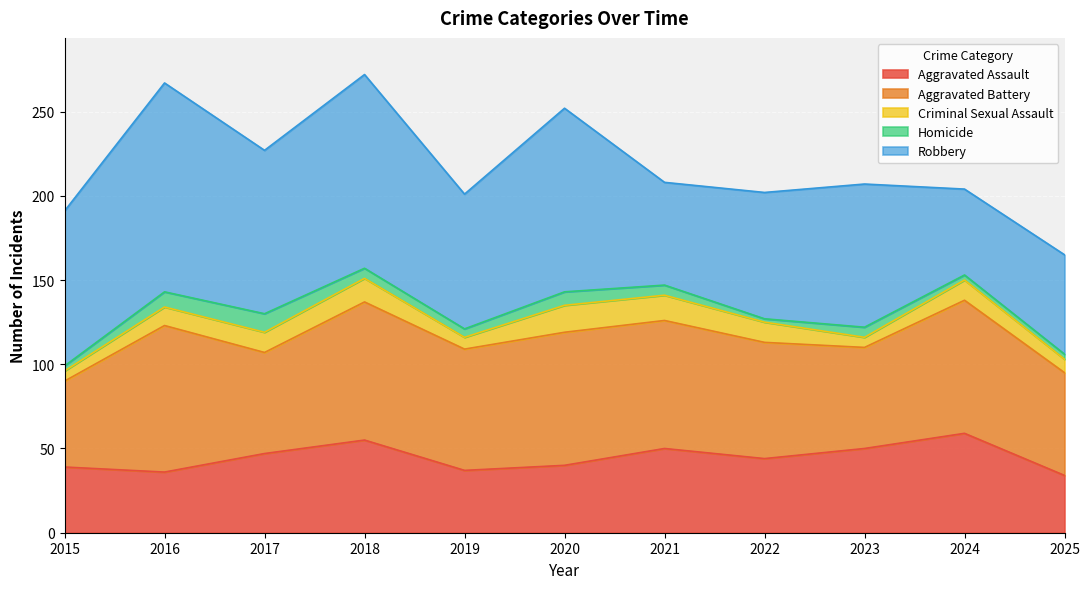

How many lines are shown in the chart?

5